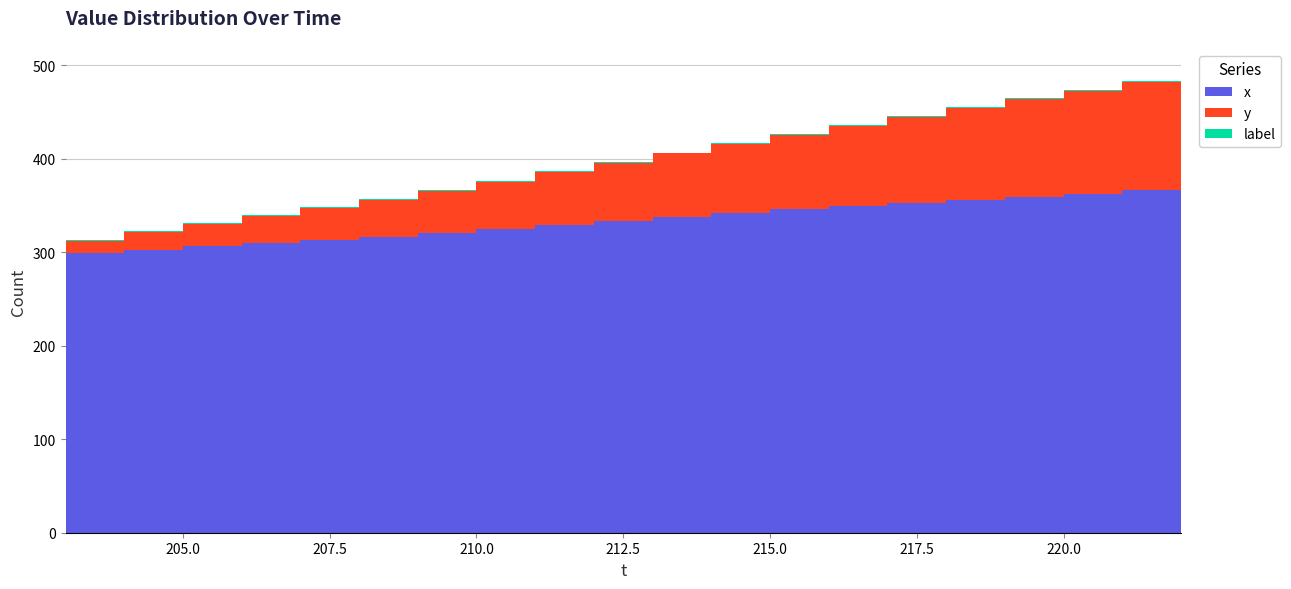

Reading left to right, list all the values displayed in this chart.

x: 0=299.3	1=302.8	2=306.2	3=309.6	4=313.1	5=316.5	6=320.0	7=324.3	8=328.6	9=333.0	10=337.3	11=341.6	12=346.0	13=349.3	14=352.6	15=356.0	16=359.3	17=362.6	18=366.0	19=369.3
y: 0=13.1	1=18.4	2=23.7	3=29.1	4=34.4	5=39.7	6=45.1	7=50.8	8=56.6	9=62.4	10=68.2	11=73.9	12=79.7	13=85.8	14=91.9	15=97.9	16=104.0	17=110.1	18=116.2	19=122.2
label: 0=1.0	1=1.0	2=1.0	3=1.0	4=1.0	5=1.0	6=1.0	7=1.0	8=1.0	9=1.0	10=1.0	11=1.0	12=1.0	13=1.0	14=1.0	15=1.0	16=1.0	17=1.0	18=1.0	19=1.0